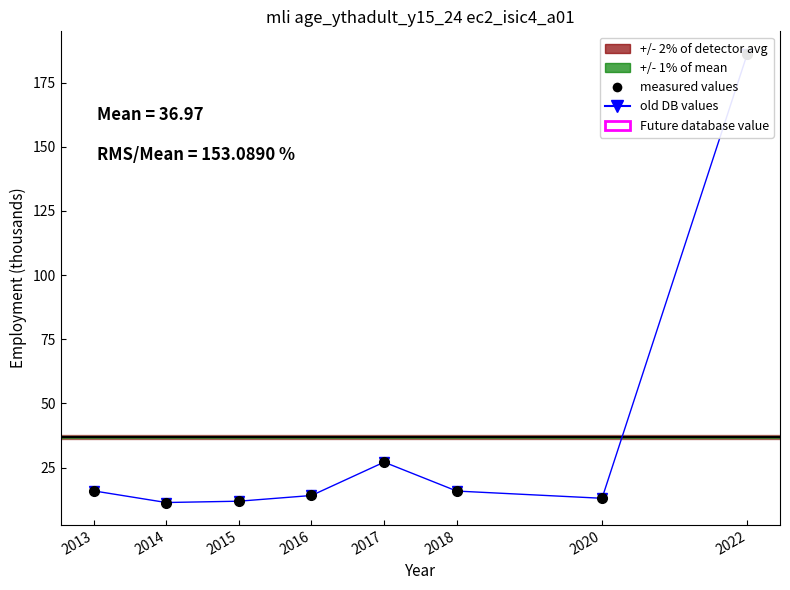

How many categories are shown in the chart?

8